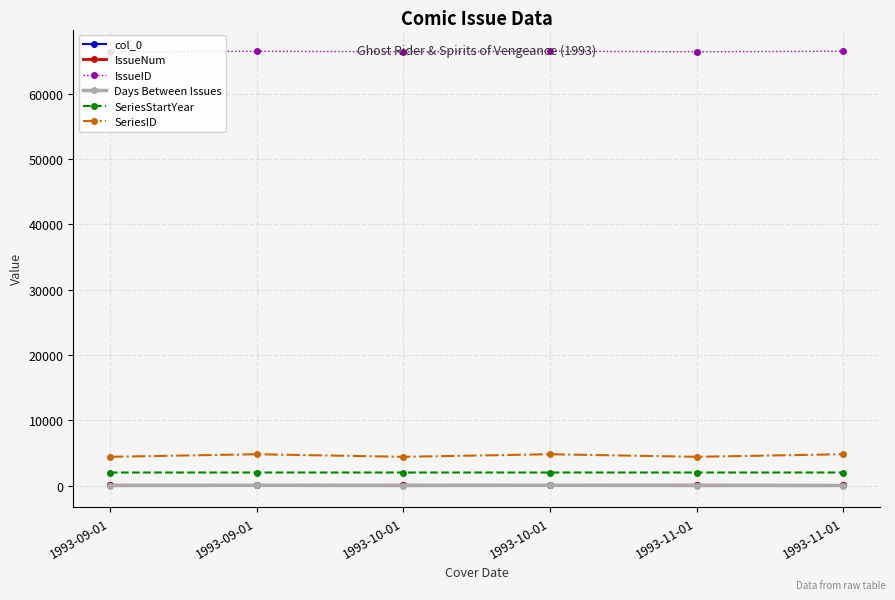

Count the number of data series in this chart.

6